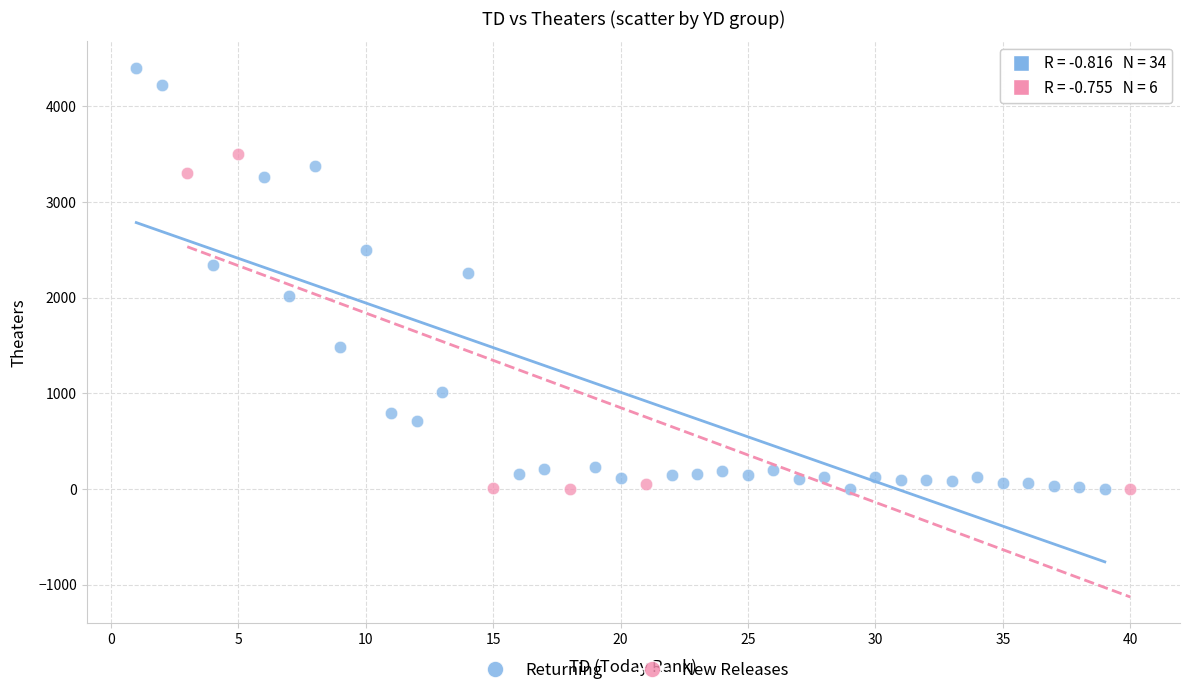

Which series reaches the maximum Y coordinate?

Returning